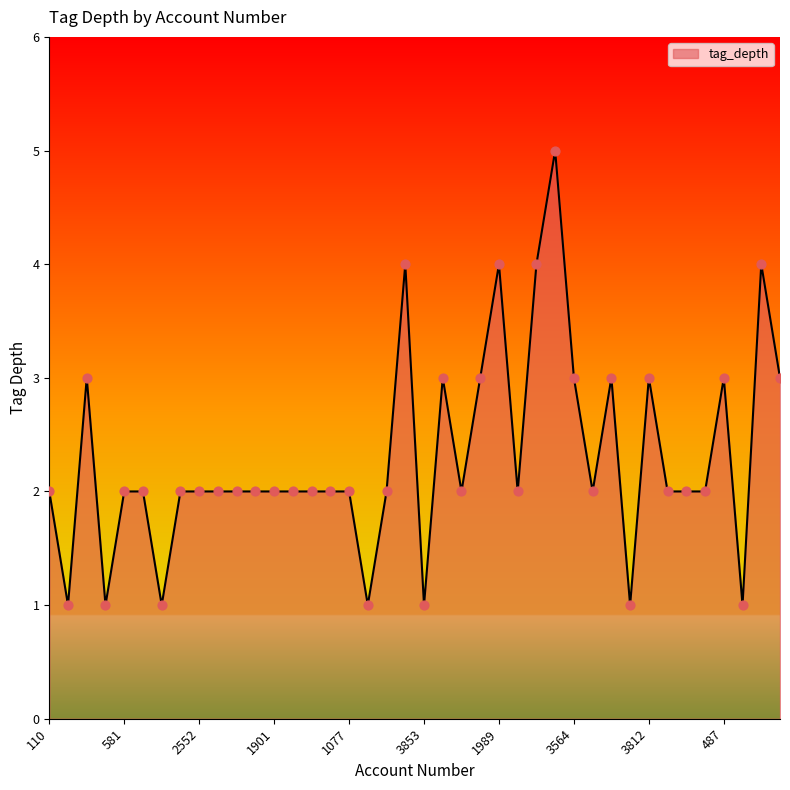

What is the greatest value displayed?

5